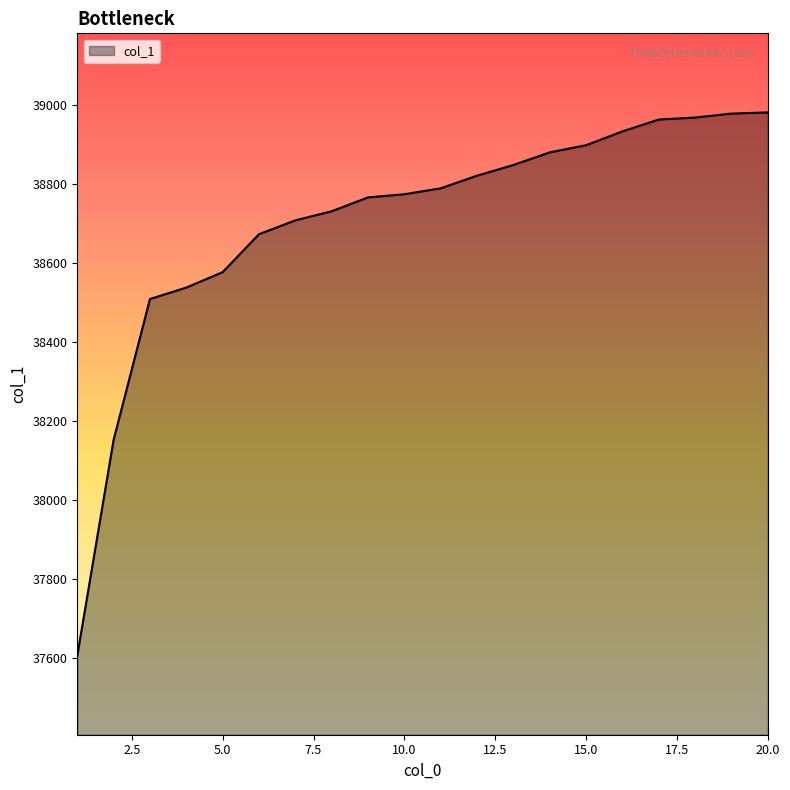

What is the difference between the maximum and minimum values?

1374